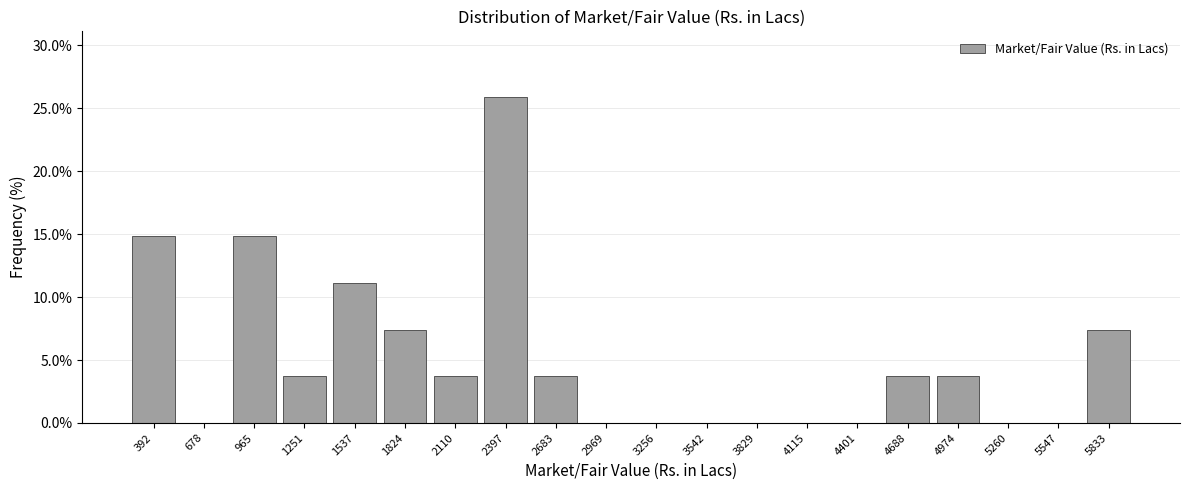

Reading left to right, list every bar in this chart as the range it spans on the x-axis followed by its height. Neither the bar edges nor the heights are printed on the chart, so give them approximately, as read against the axes.

250 to 550: 15.0
550 to 800: 0
800 to 1100: 15.0
1100 to 1400: 3.5
1400 to 1700: 11.0
1700 to 1950: 7.5
1950 to 2250: 3.5
2250 to 2550: 26.0
2550 to 2850: 3.5
2850 to 3100: 0
3100 to 3400: 0
3400 to 3700: 0
3700 to 3950: 0
3950 to 4250: 0
4250 to 4550: 0
4550 to 4850: 3.5
4850 to 5100: 3.5
5100 to 5400: 0
5400 to 5700: 0
5700 to 6000: 7.5